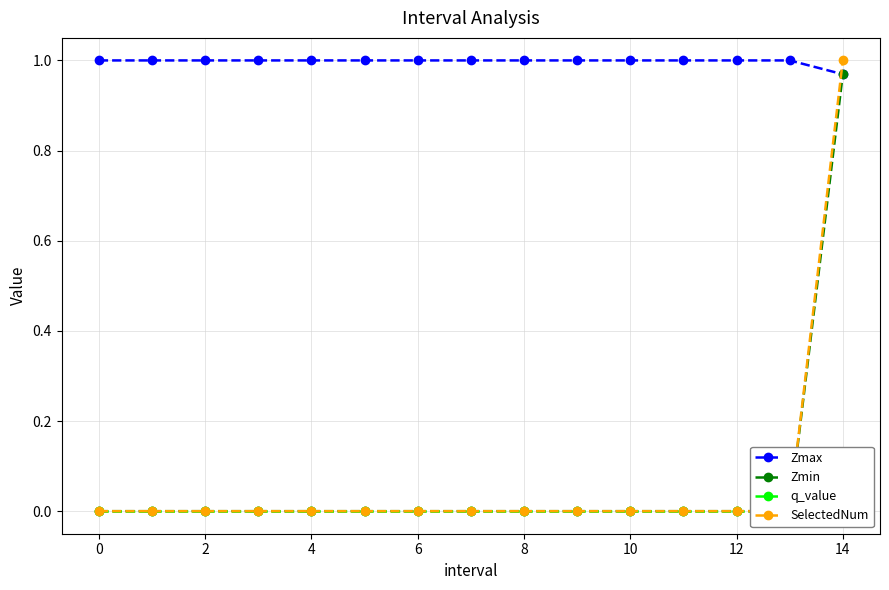

What is the label of the 15th point from the left?

14